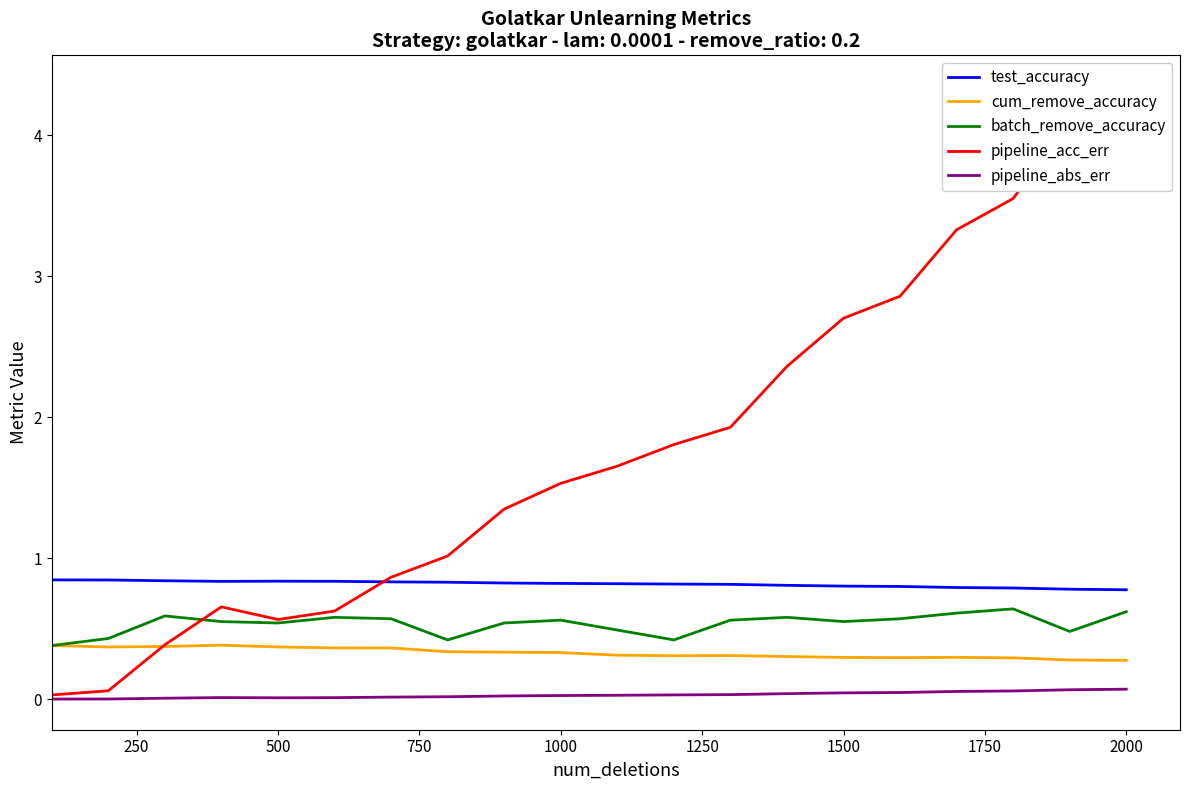

What is the minimum value for batch_remove_accuracy?

0.4